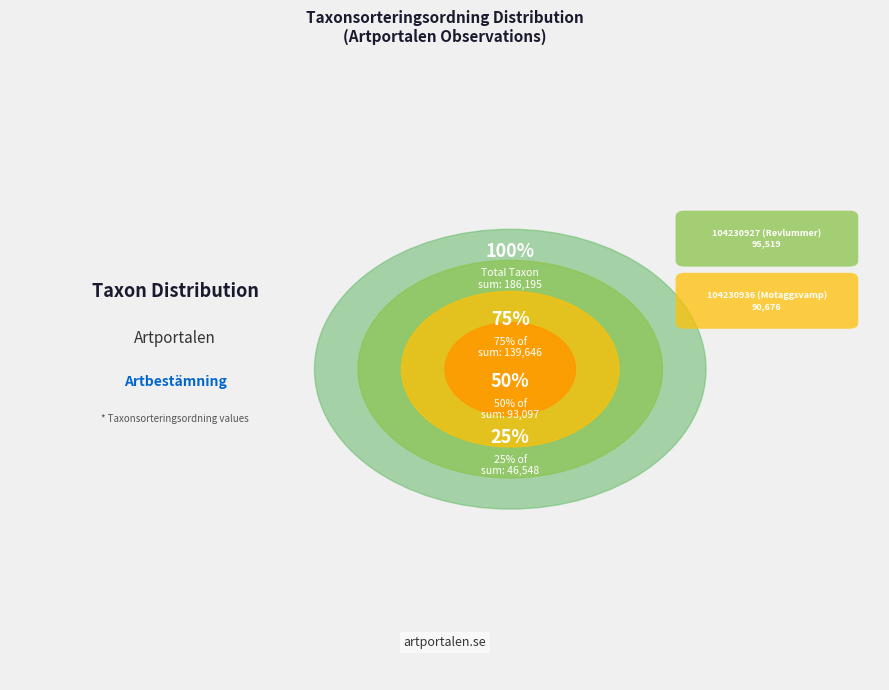

Count the number of slices in the pie.

2